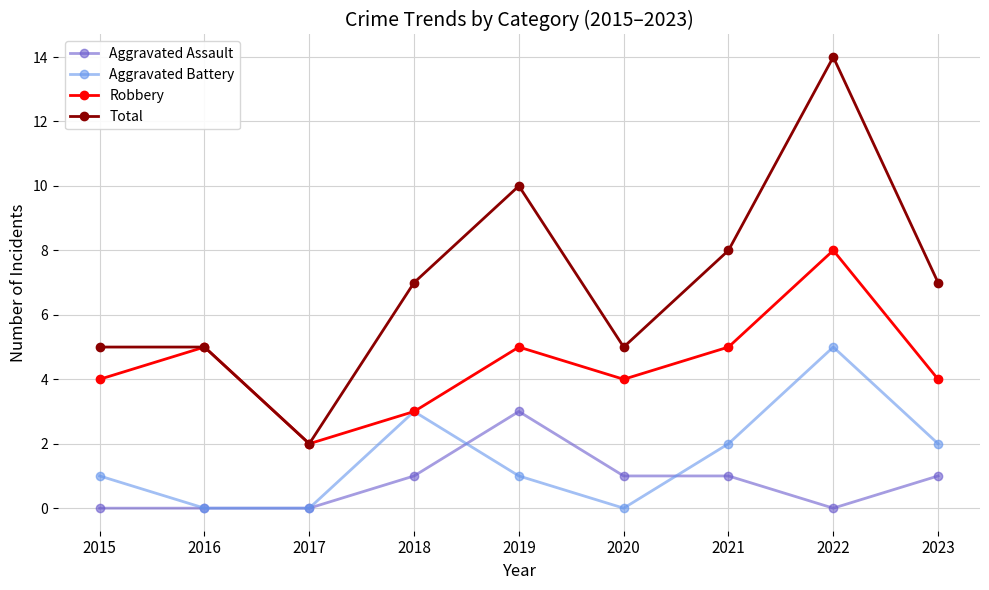

How many interior local valleys does the Total series have?

2